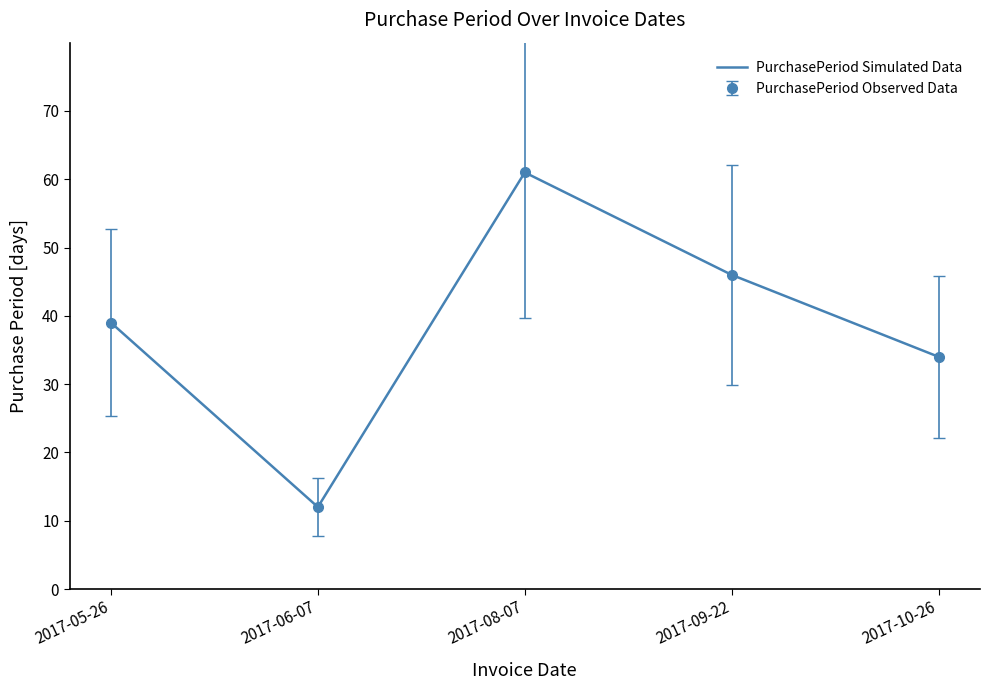

At which category does the chart reach its peak across all series?

2017-08-07